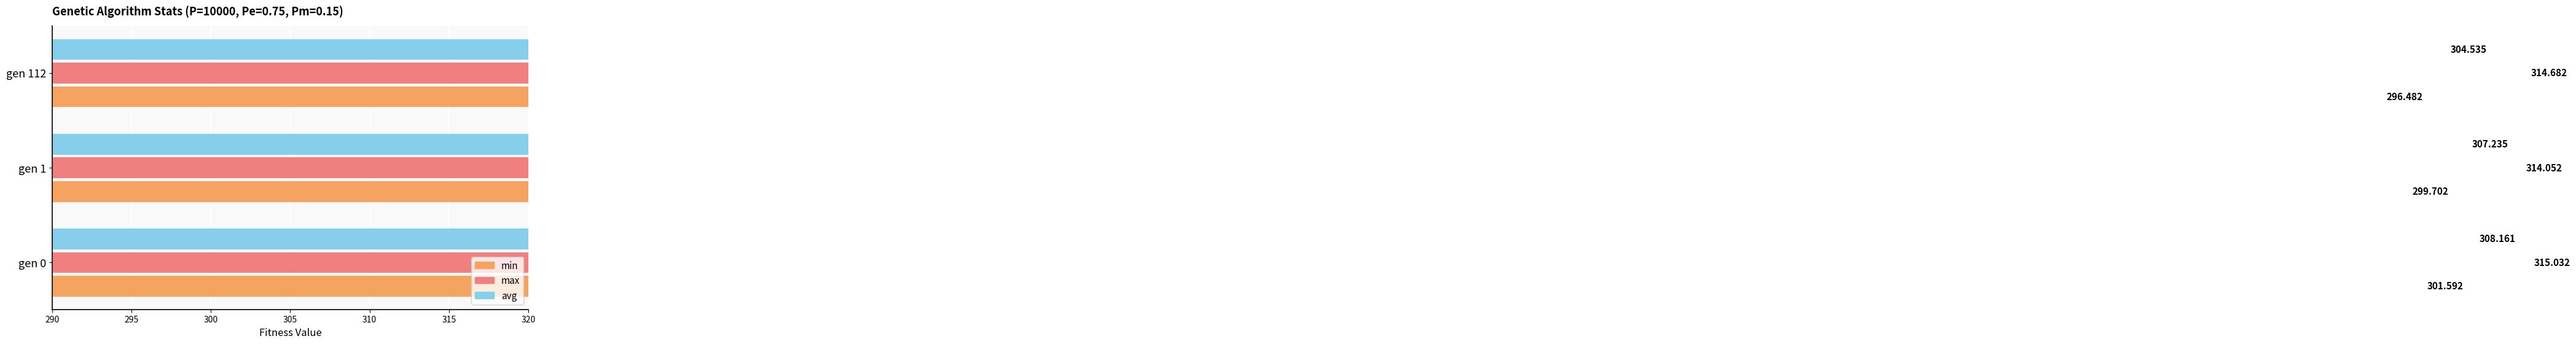

What is the average value of the min series?

299.3